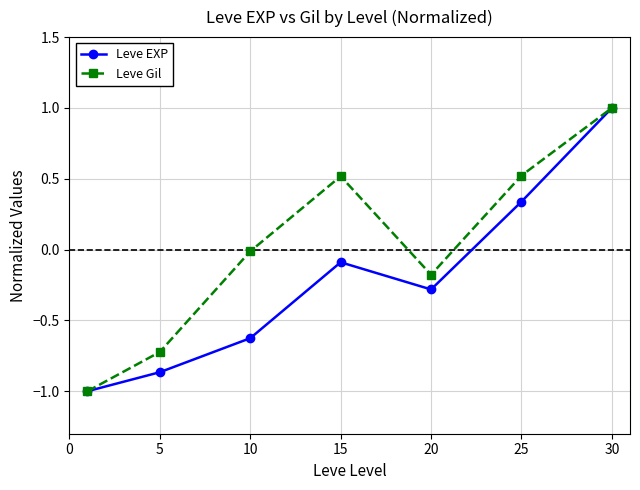

What is the value of the Leve EXP point at the 3rd from the left?

-0.6